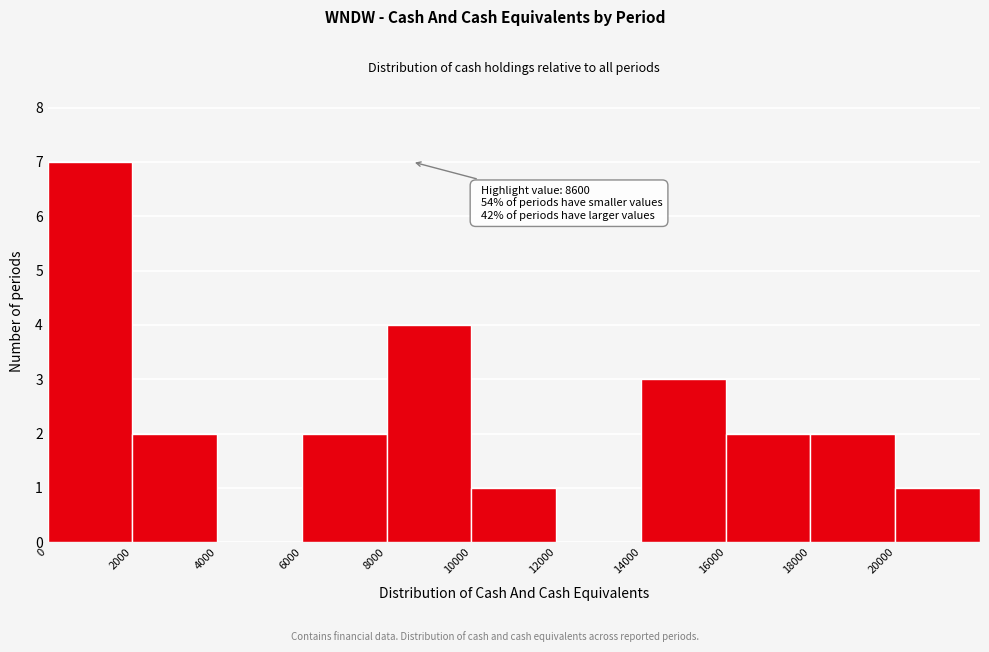

Over which range of the x-axis is the bar tallest?

0 to 2000